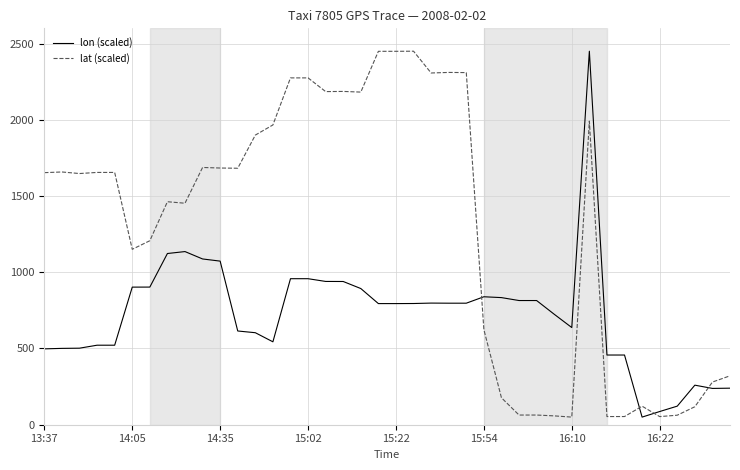

After their last crossing, which series has the higher values: lat (scaled) or lon (scaled)?

lat (scaled)